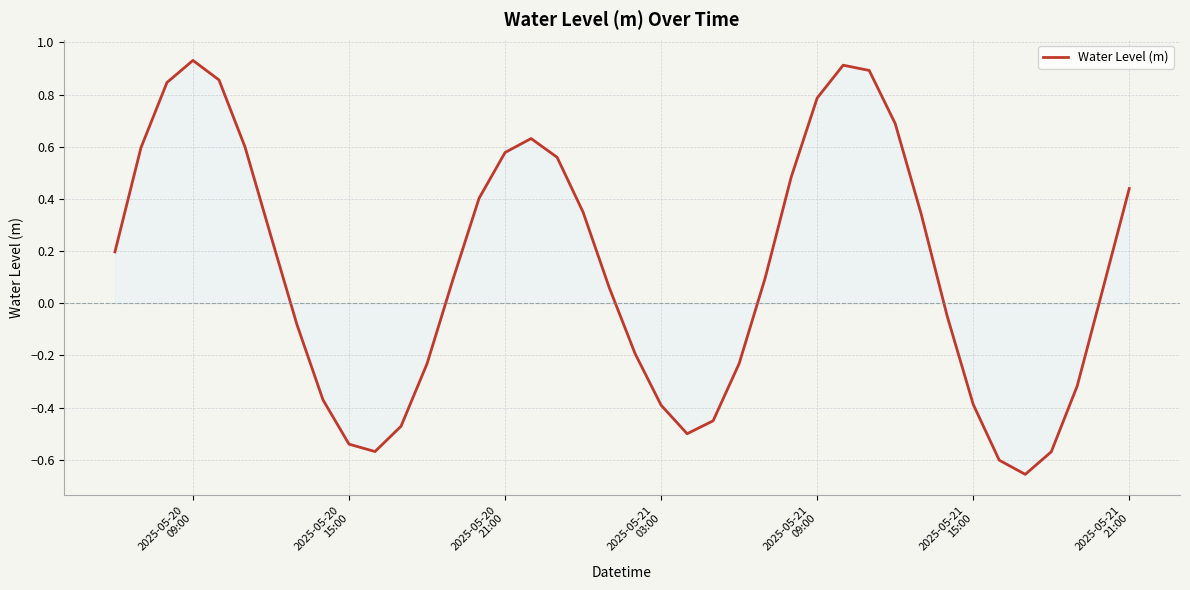

What is the difference between the maximum and minimum values?

1.6